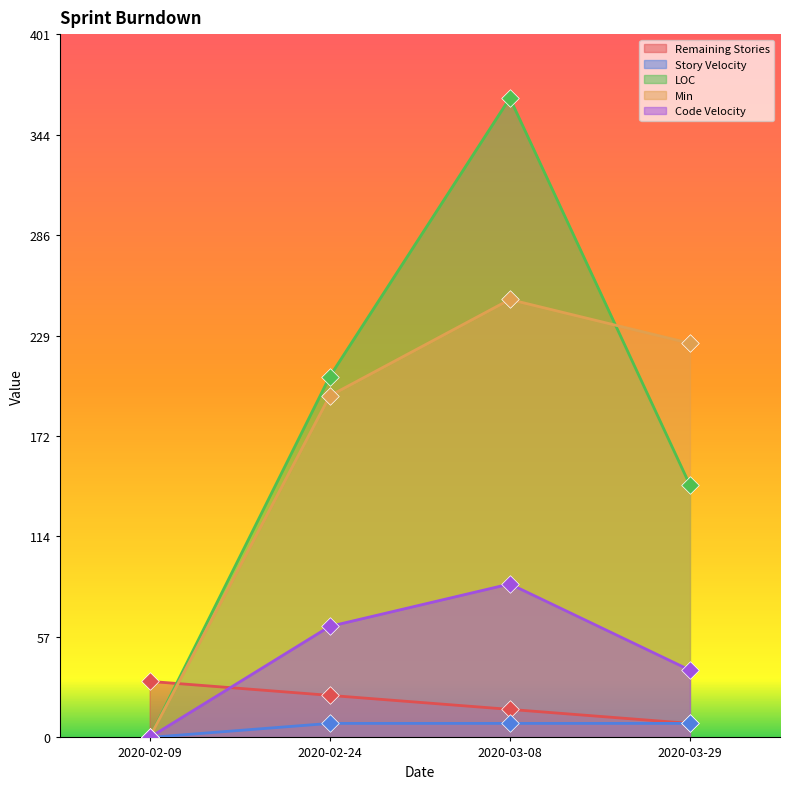

At how many categories does at least one series exceed 146?

3